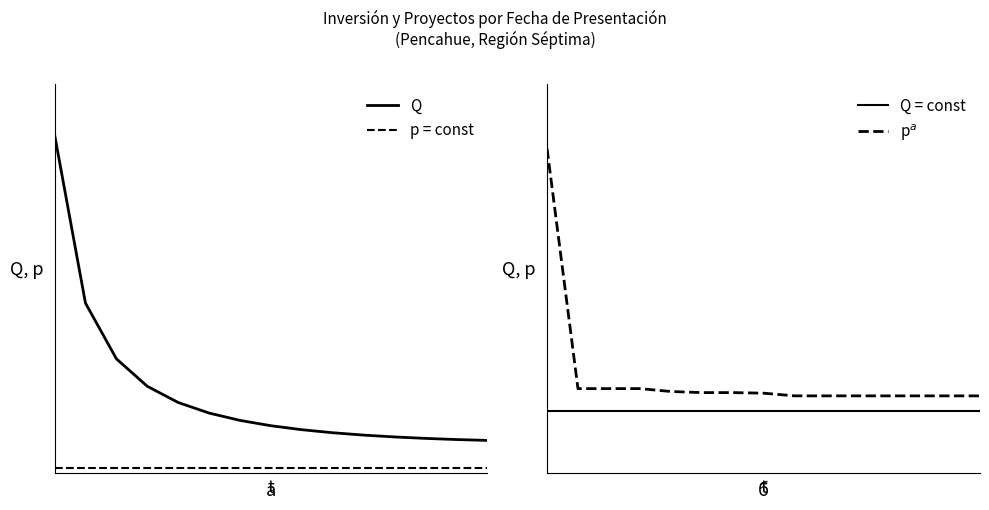

The Q series shows 0.7 at 4. True or false?

False